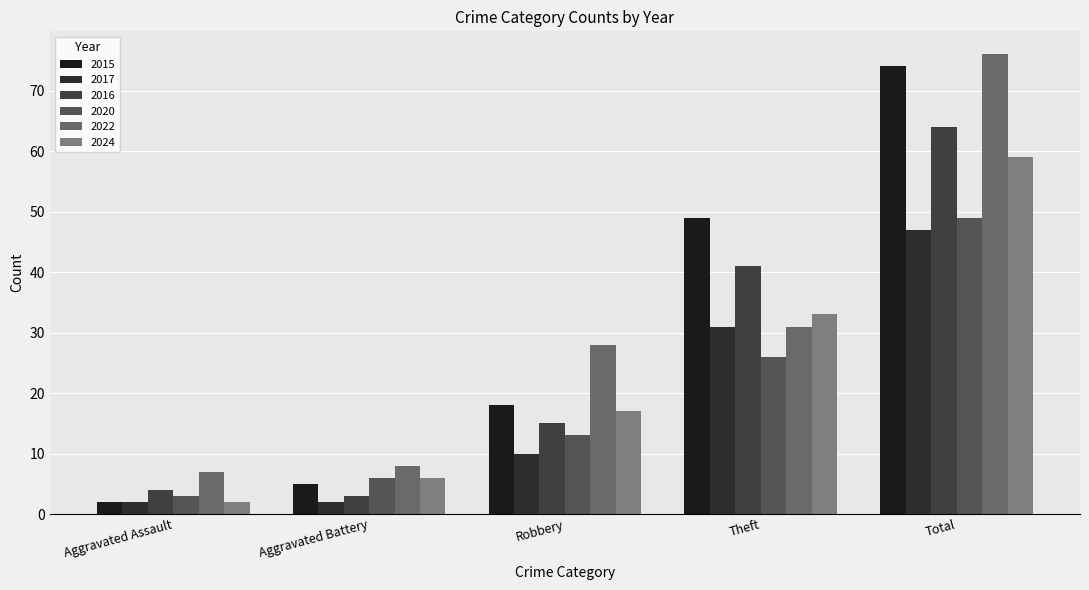

What is the sum of all 2017 values?

92